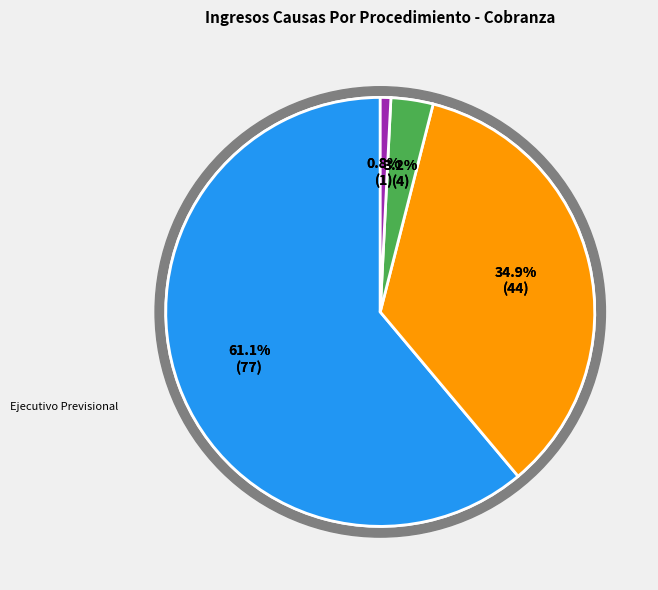

What is the ratio of the value at Ejecutivo Previsional to the value at Otros Títulos Ejecutivos?

77.0